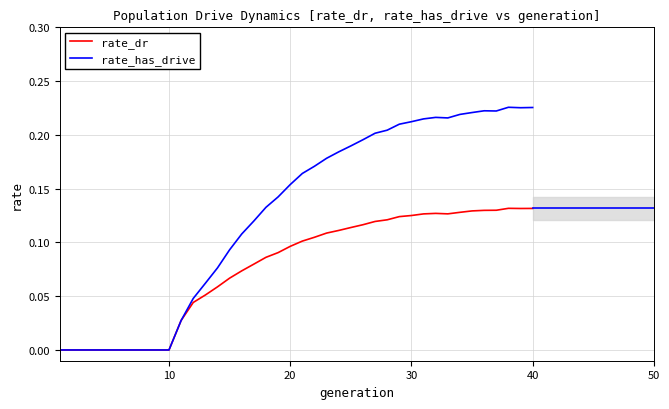

What is the maximum value for rate_dr?

0.1